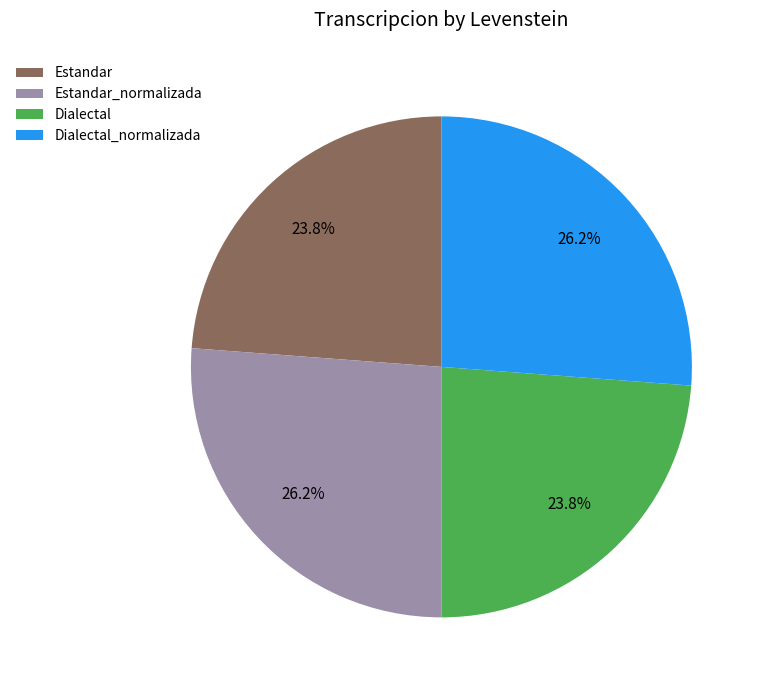

Is Estandar the majority of the pie?

No